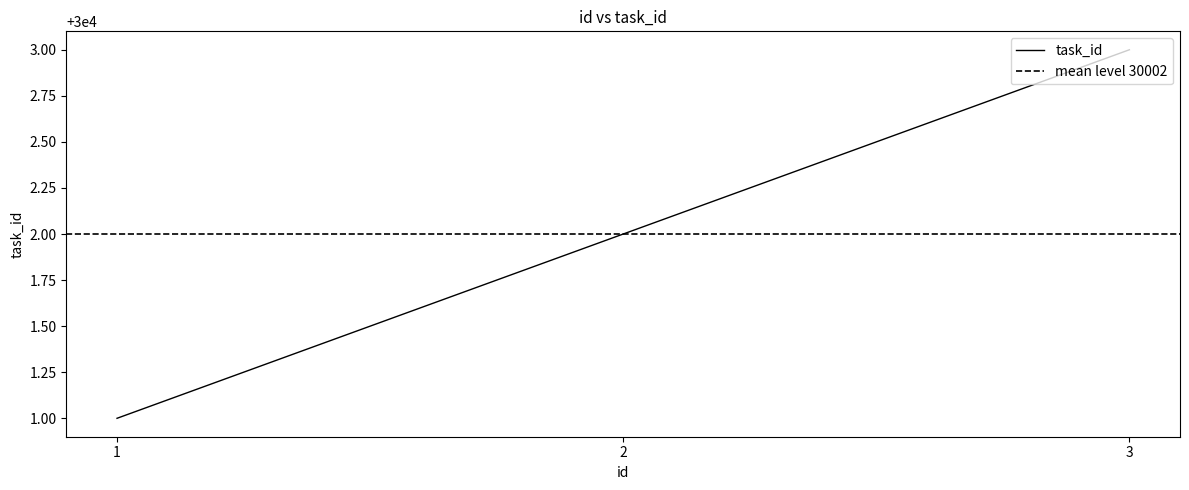

How many lines are shown in the chart?

1